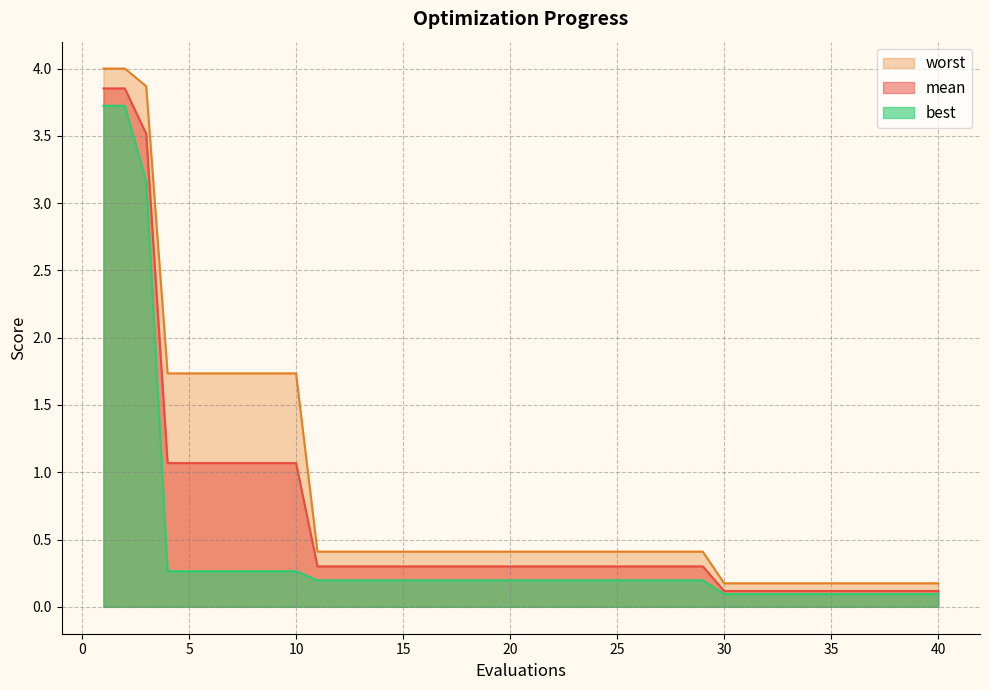

True or false: mean has a value of 0.1 at 22.

False